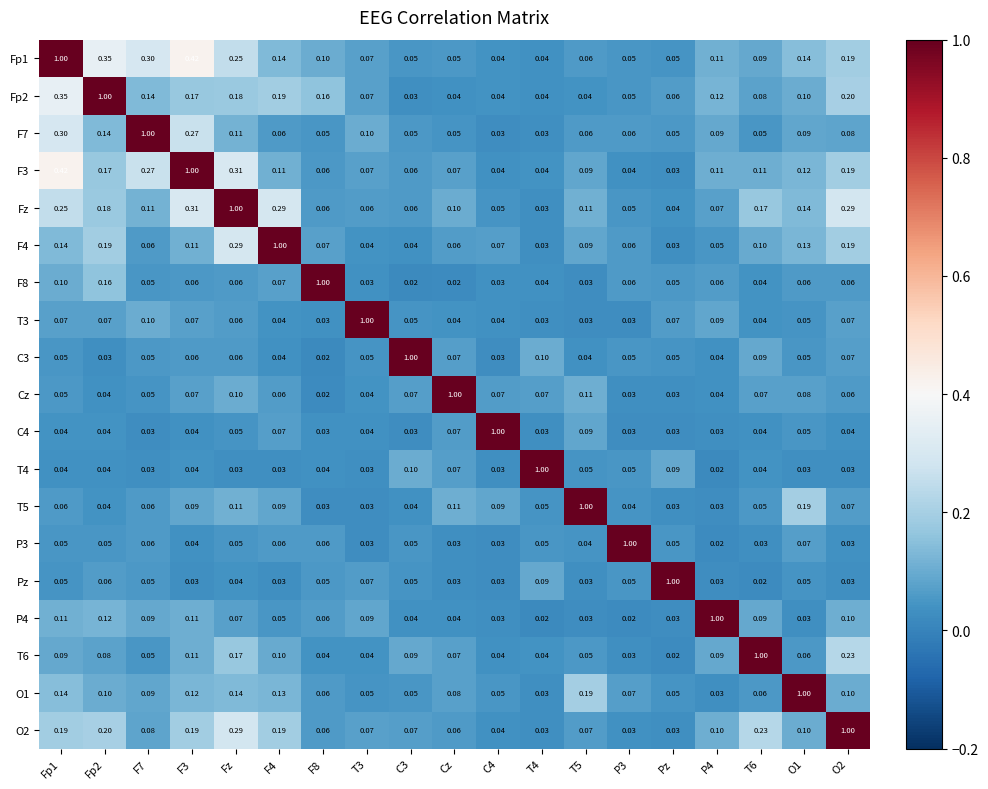

Which category has the lowest value in the F3 series?

Pz